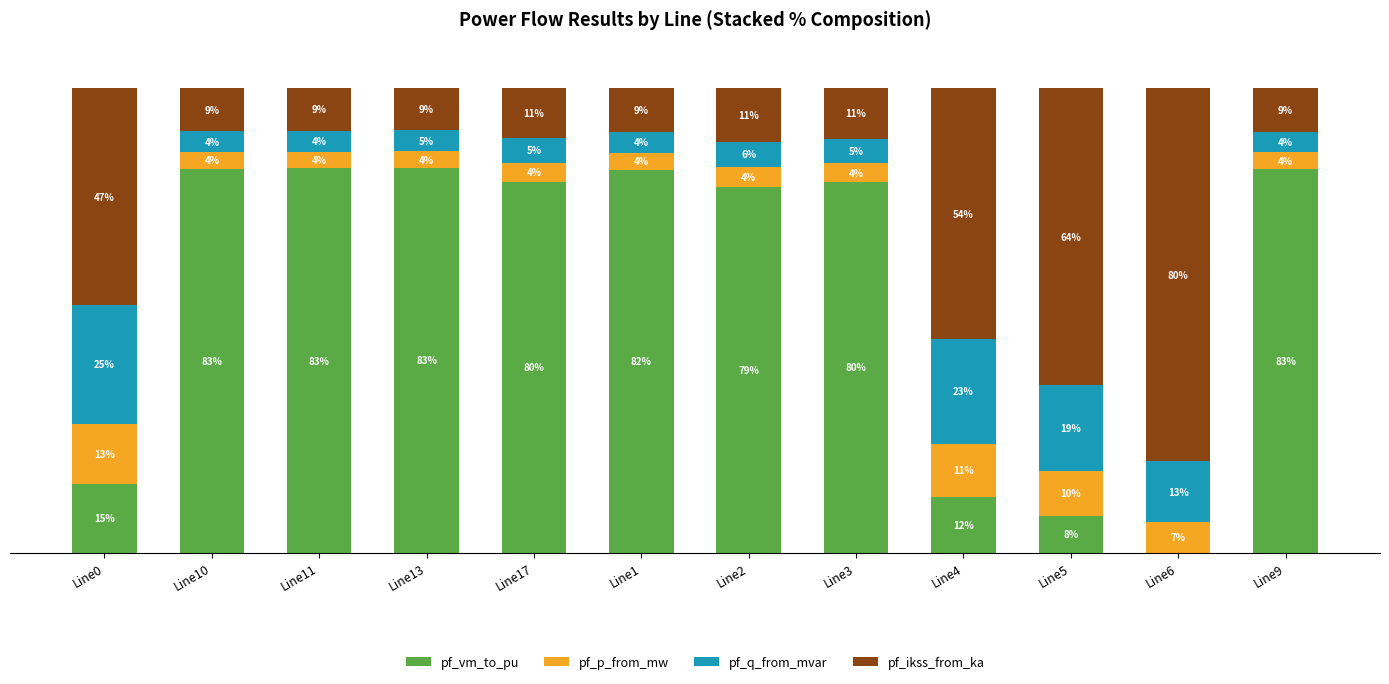

What is the sum of the pf_p_from_mw values at Line9 and Line17?

7.7